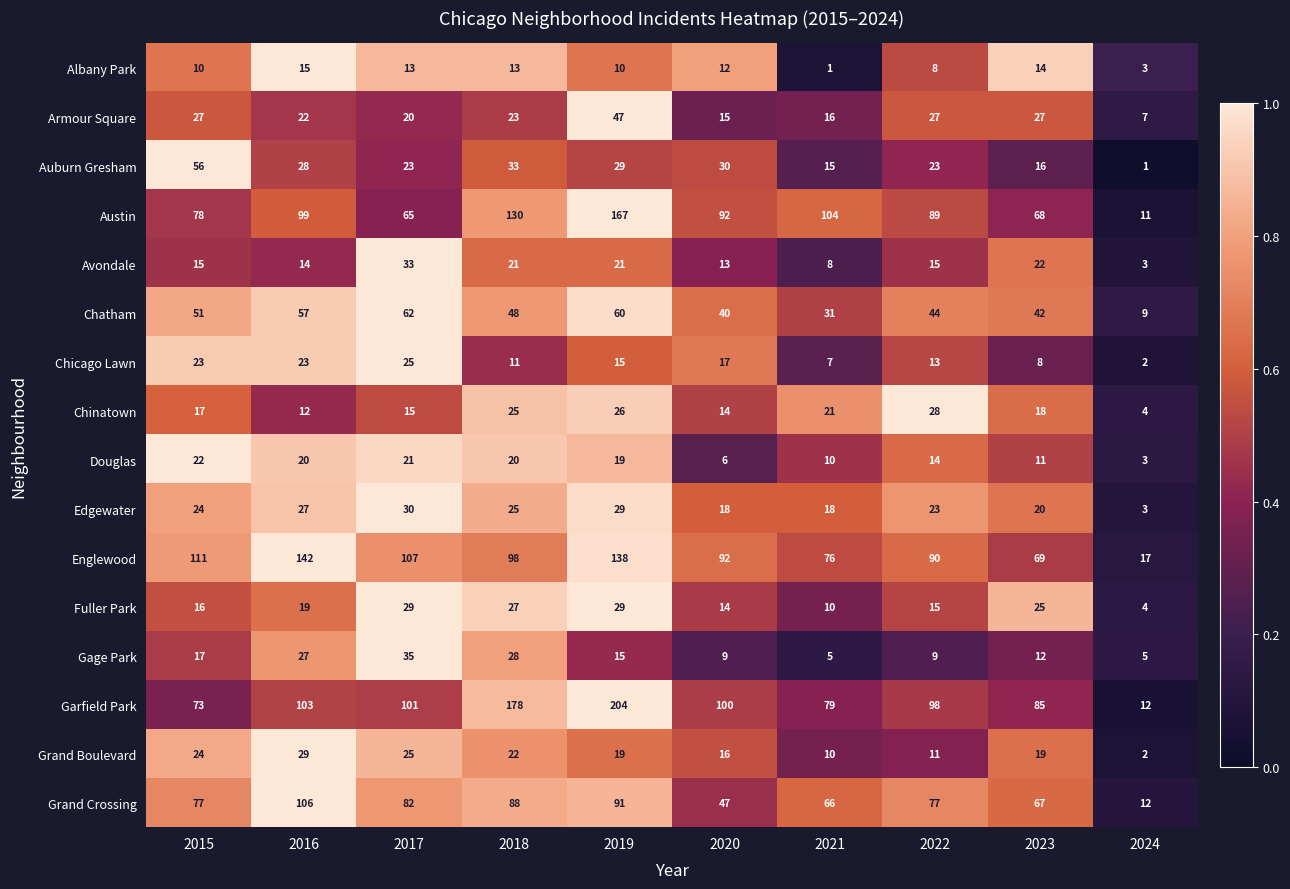

What is the greatest value displayed?

204